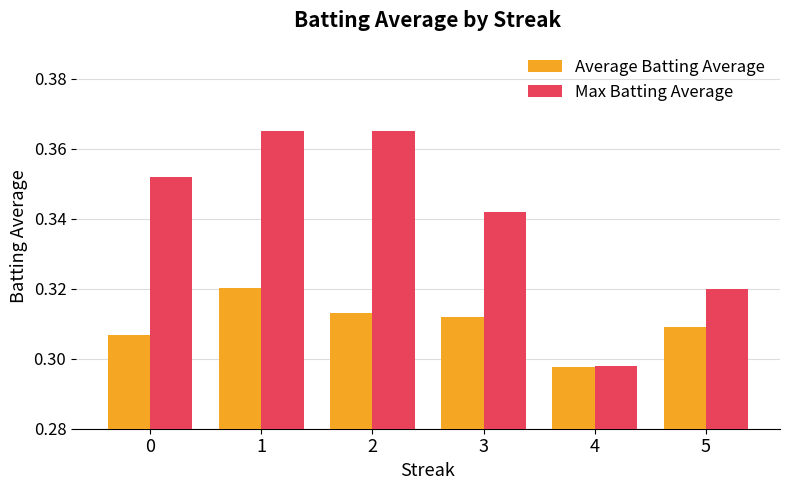

Is the value of Average Batting Average at 0 greater than the value of Max Batting Average at 1?

No